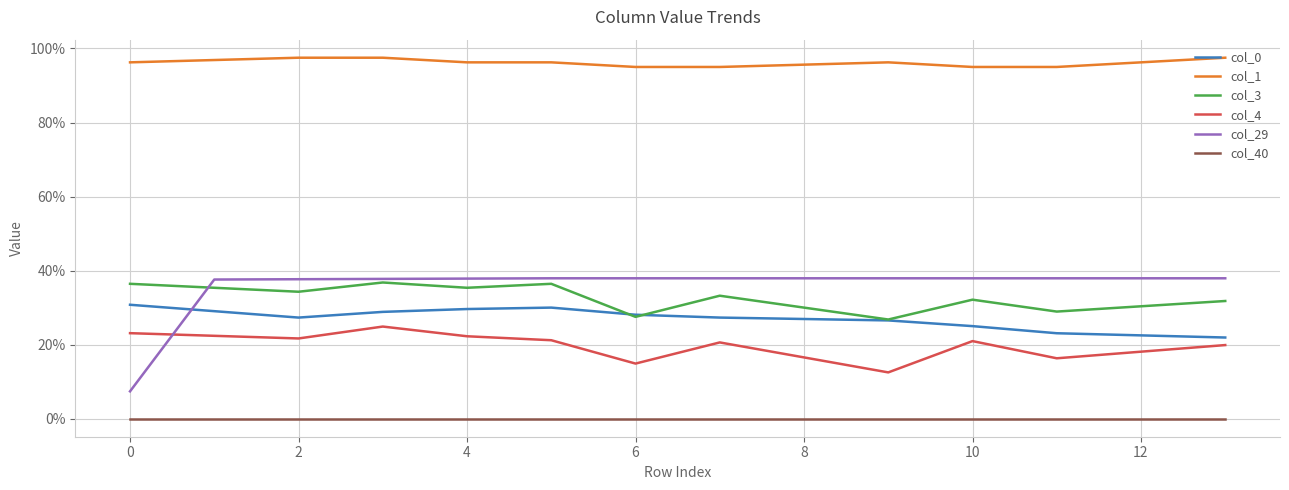

Is this an area chart (filled region under the line)?

No